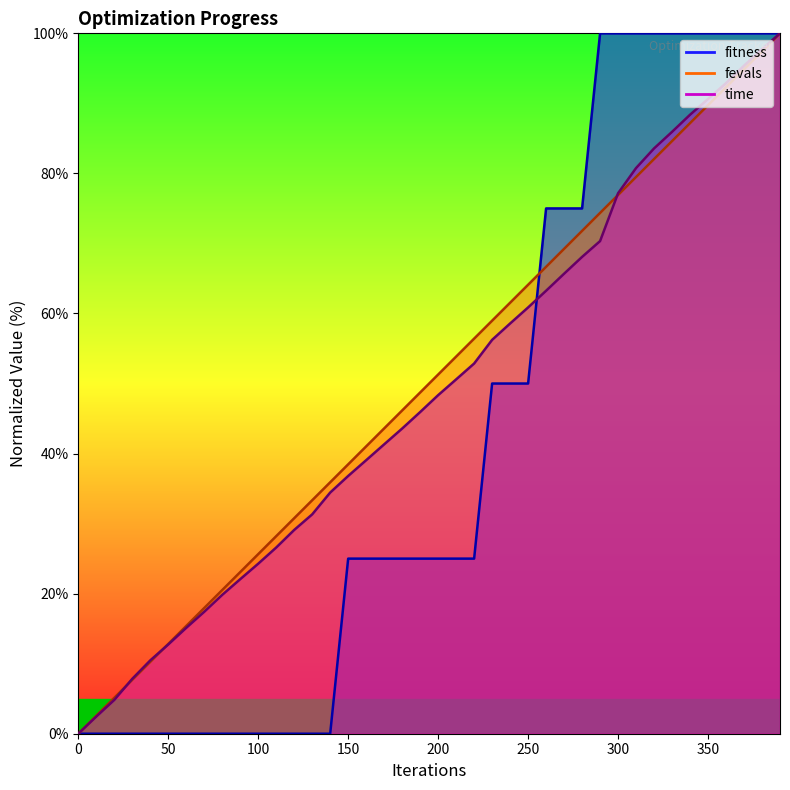

How many fitness values are between 0 and 100?

40